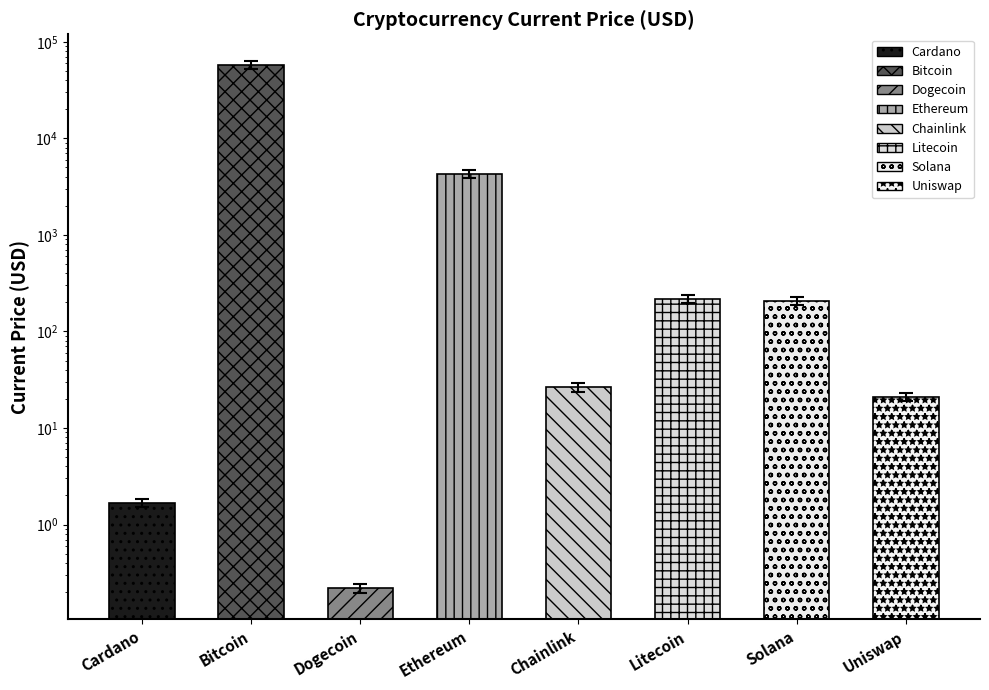

Which has a higher value, Chainlink or Uniswap?

Chainlink